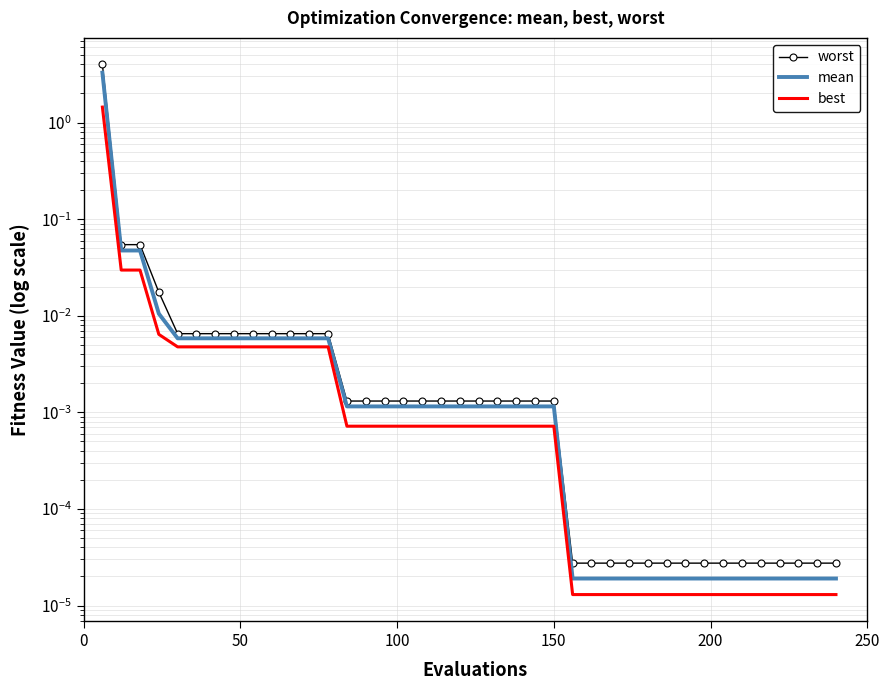

True or false: mean has more than 0 points higher than both neighbors.

False